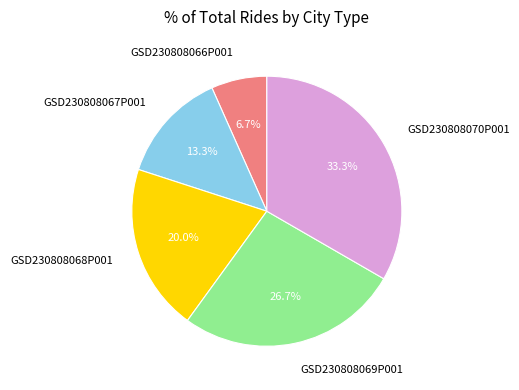

Is it true that GSD230808069P001 is 27% of the pie?

True